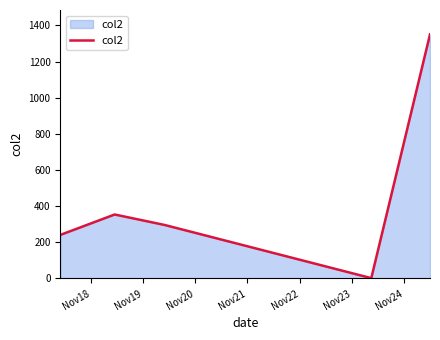

Reading left to right, what are all the values shown in this chart?

241	354	296	2	1350